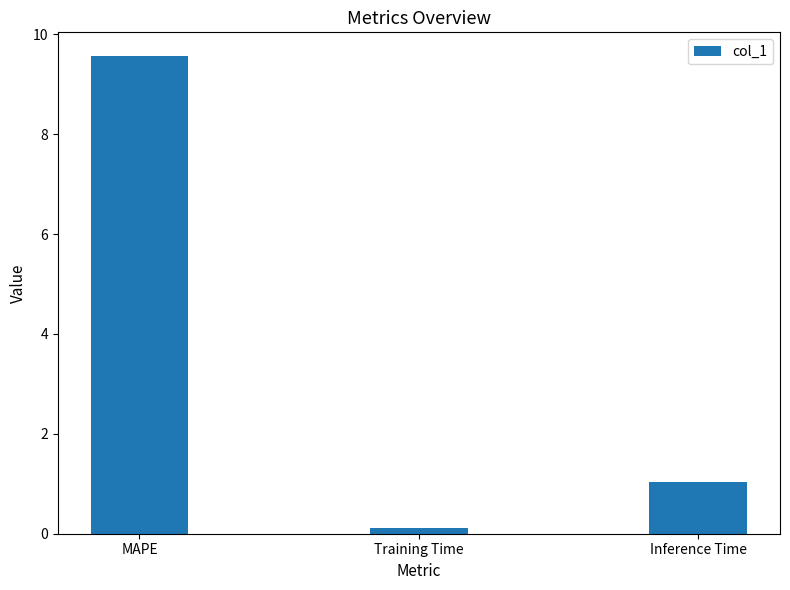

Reading right to left, transcribe all the data shown in this chart.

Inference Time=1.0	Training Time=0.1	MAPE=9.6